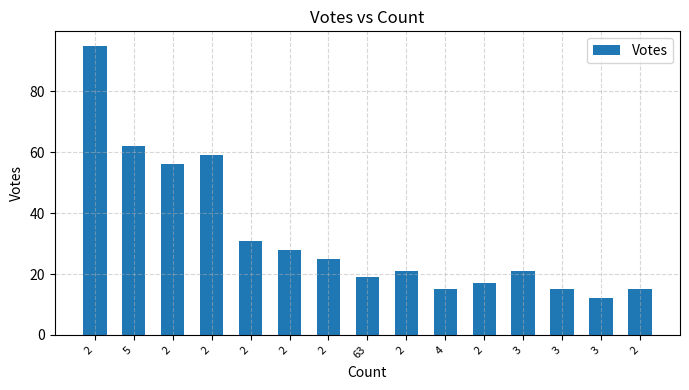

Reading left to right, list all the values displayed in this chart.

2=95	5=62	2=56	2=59	2=31	2=28	2=25	63=19	2=21	4=15	2=17	3=21	3=15	3=12	2=15